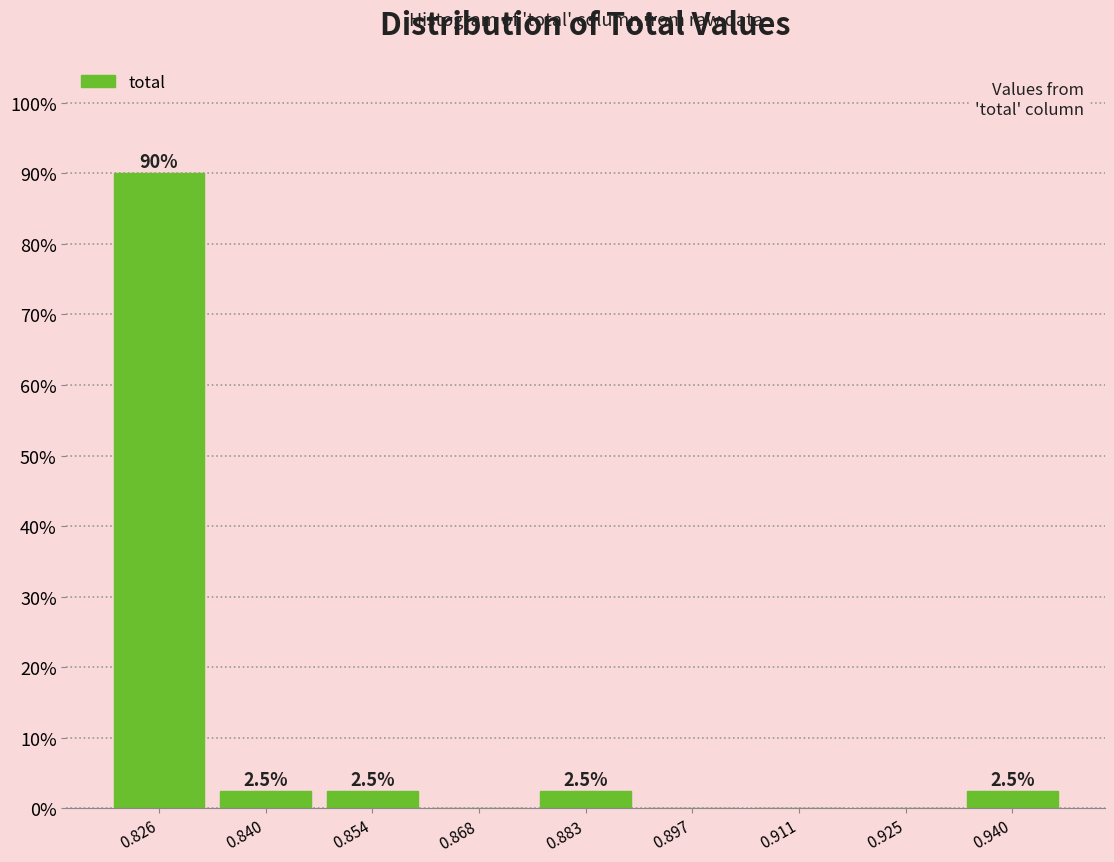

Which range on the x-axis has the tallest bar?

0.818 to 0.832